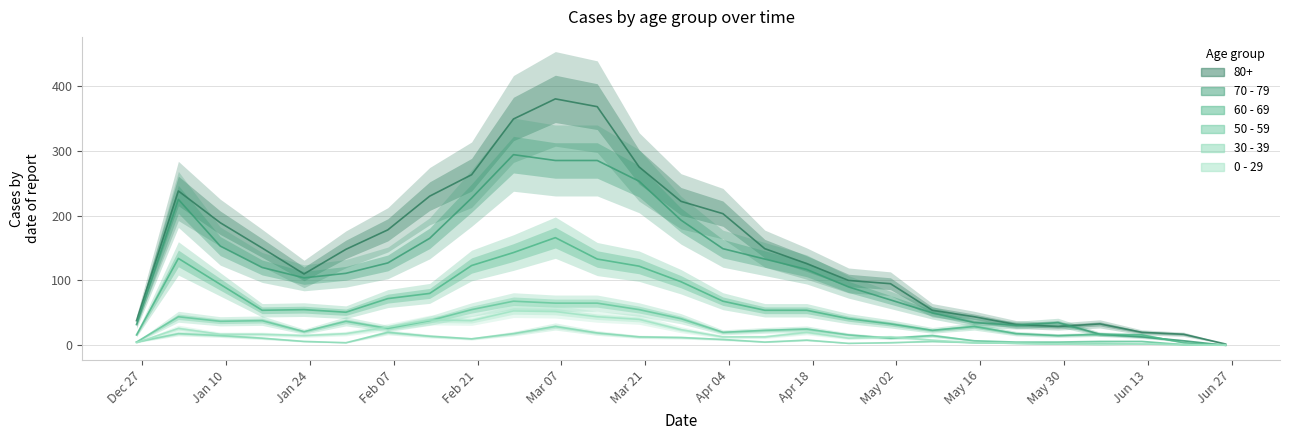

In 50 - 59, how many points are higher than both neighbors (excluding endpoints)?

6